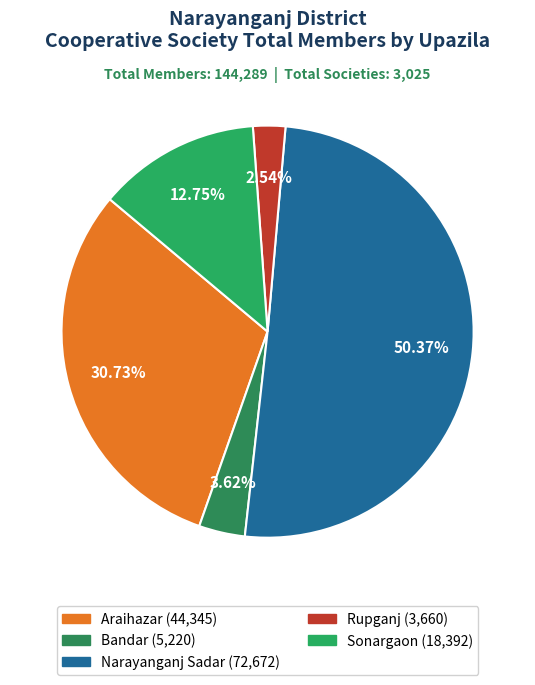

Which category has the smallest portion of the pie?

Rupganj